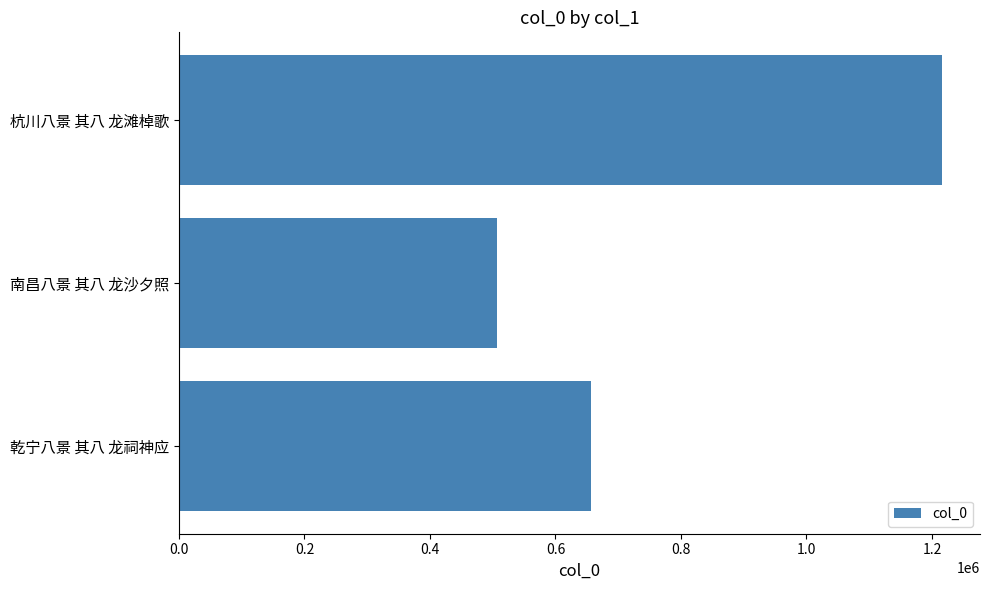

Reading bottom to top, what are all the values shown in this chart?

657160	506632	1215776